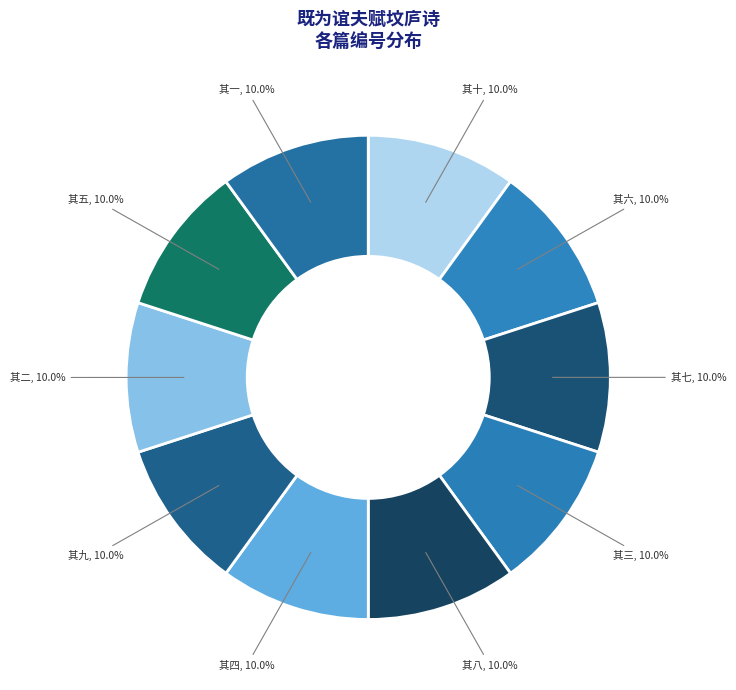

Rank the categories by value from highest to lowest.

其四, 其三, 其五, 其六, 其一, 其七, 其九, 其八, 其二, 其十